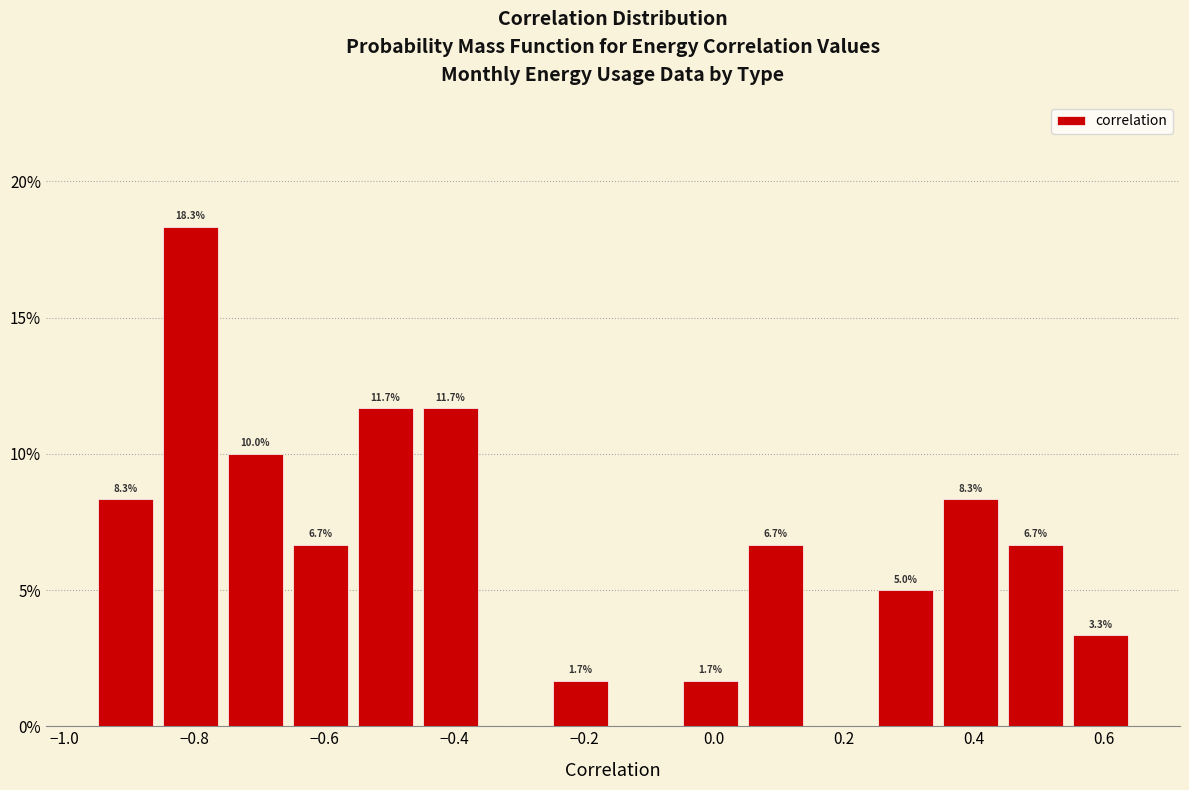

Over which range of the x-axis is the bar tallest?

-0.86 to -0.76